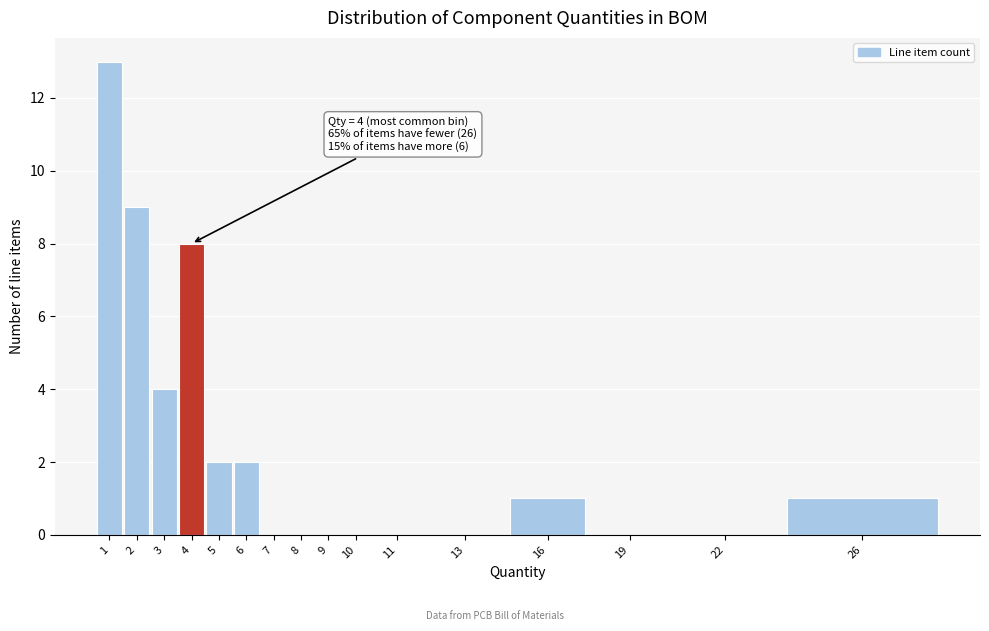

Reading left to right, what are all the values shown in this chart?

1=13	2=9	3=4	4=8	5=2	6=2	7=0	8=0	9=0	10=0	11=0	13=0	16=1	19=0	22=0	26=1